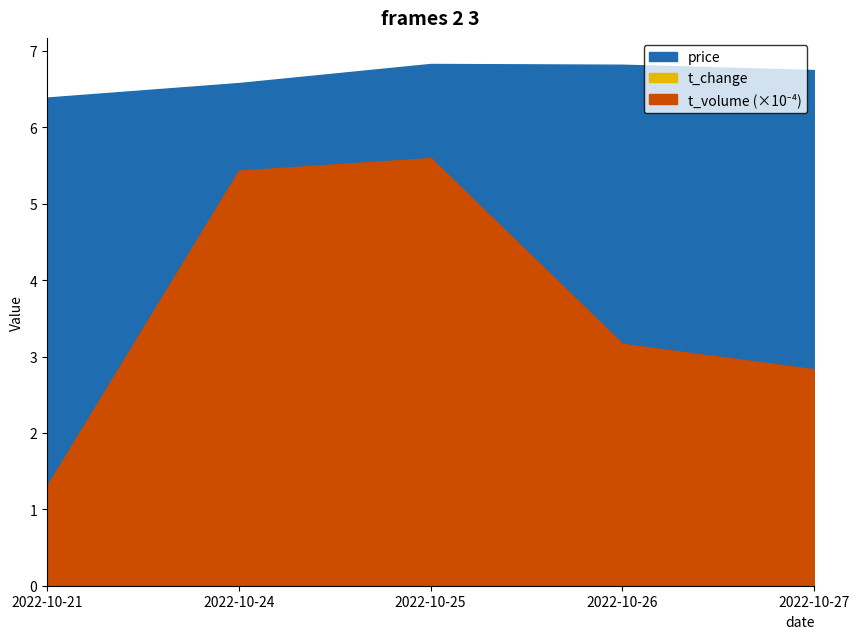

List the labels in order of price value, largest first.

2022-10-25, 2022-10-26, 2022-10-27, 2022-10-24, 2022-10-21